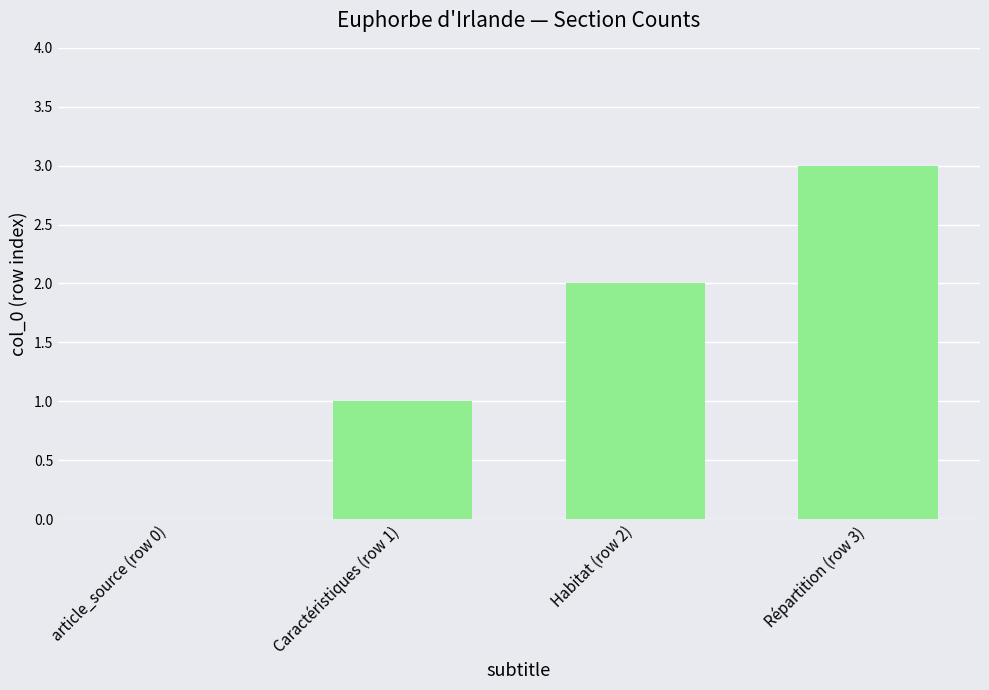

At which label is the value closest to 1?

Caractéristiques (row 1)